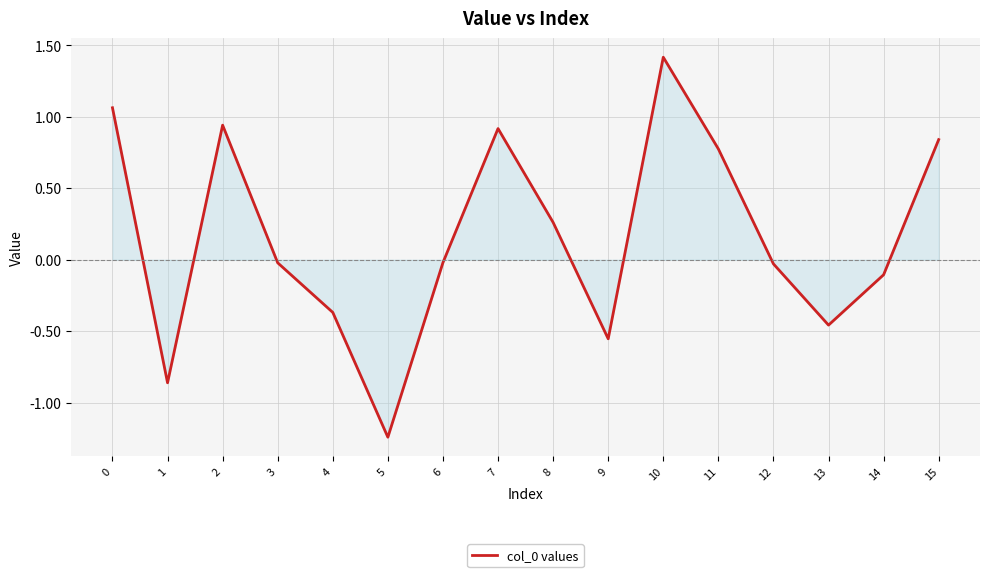

What is the change in value from 0 to 9?

-1.6